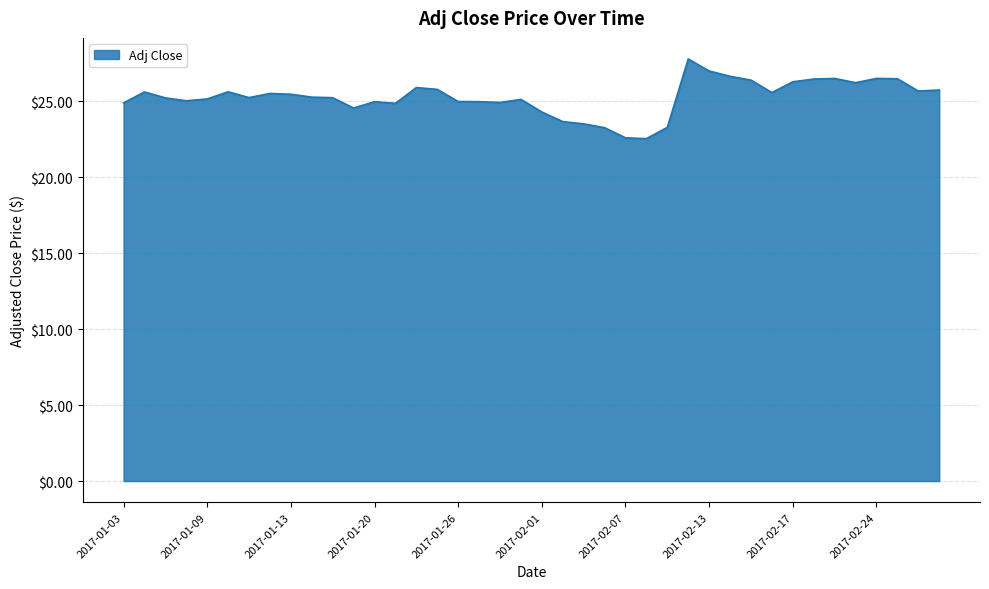

How many lines are shown in the chart?

1